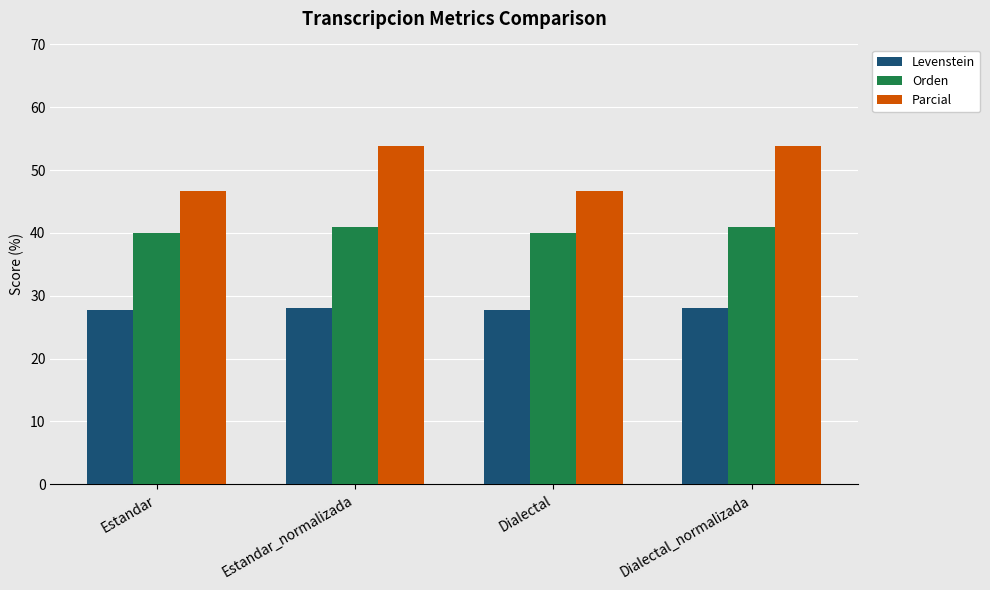

The Orden series shows 40.9 at Estandar_normalizada. True or false?

True